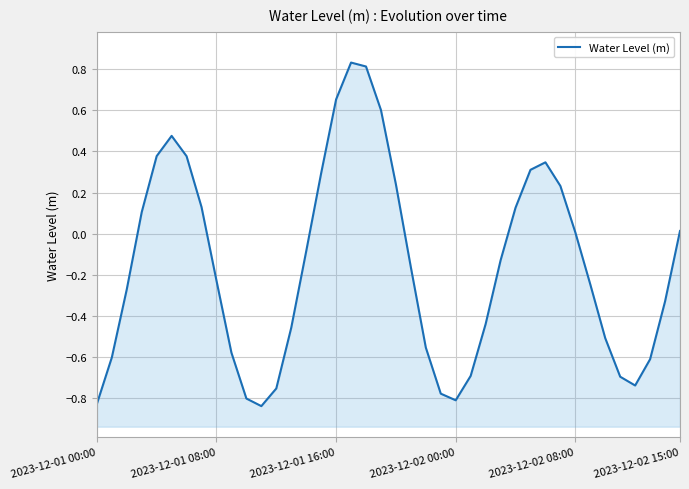

How many lines are shown in the chart?

1